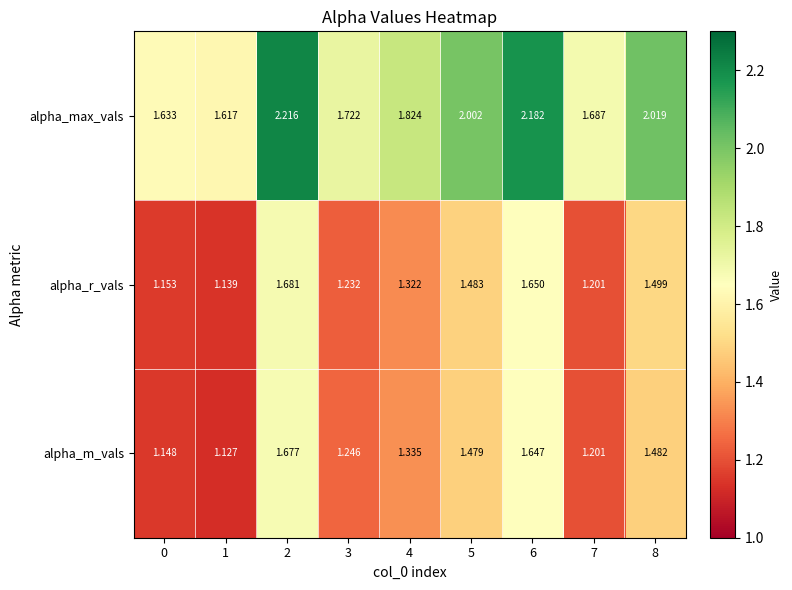

Between 1 and 6, which series saw the biggest shift?

alpha_max_vals